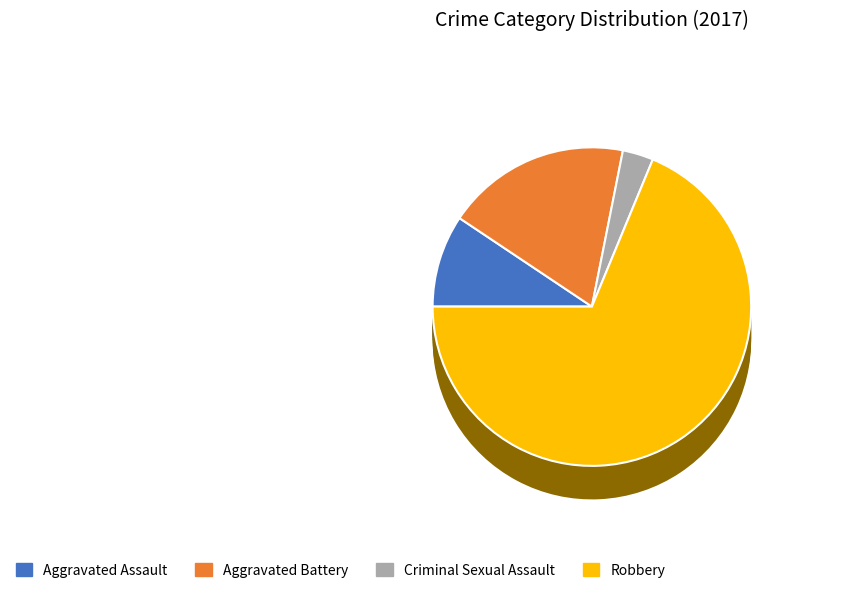

The Robbery slice represents 25% of the pie. True or false?

False